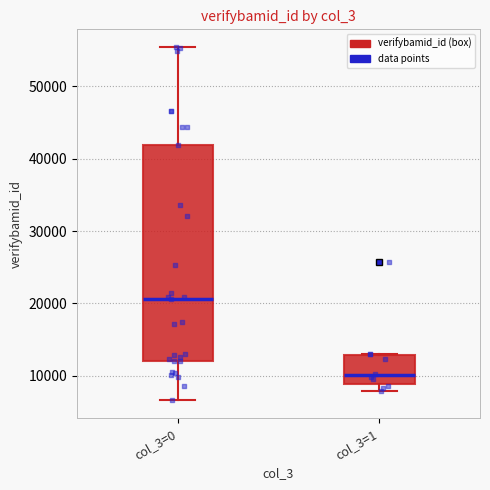

Which box is the tallest, from its lower edge to its upper edge?

col_3=0